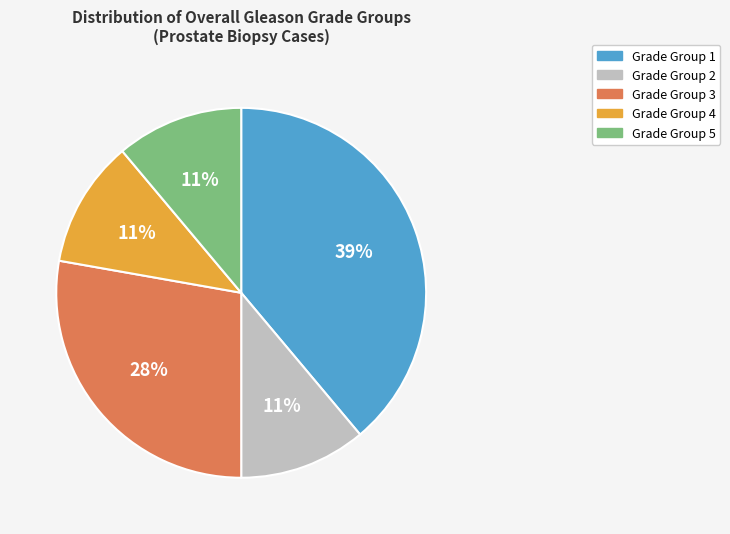

To the nearest percent, what portion does Grade Group 5 represent?

11%